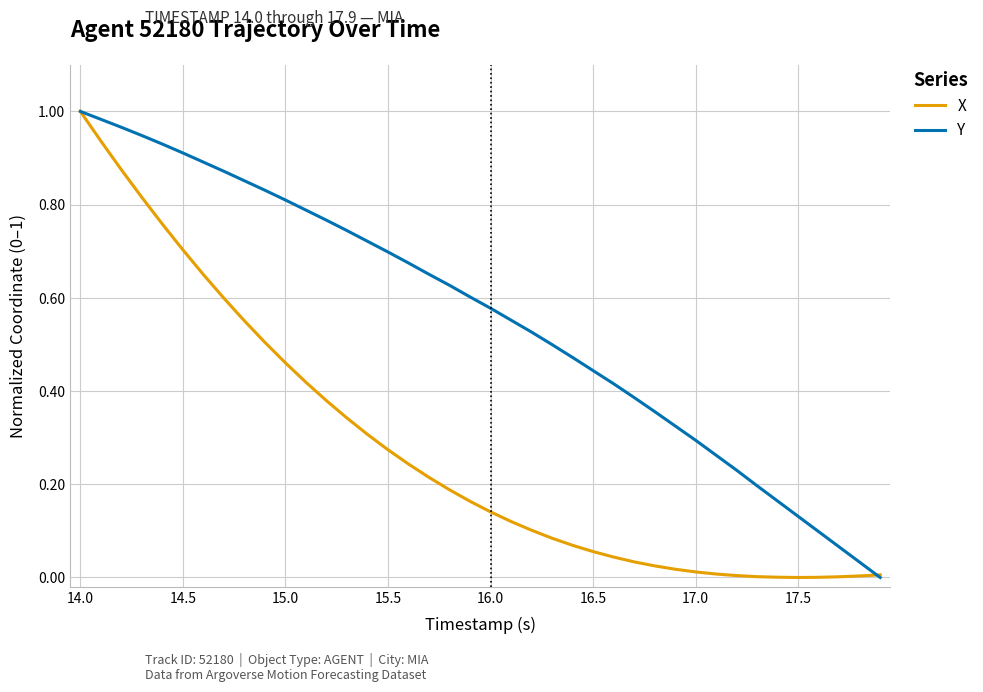

Rank the series by their average value, from lowest to highest.

X, Y